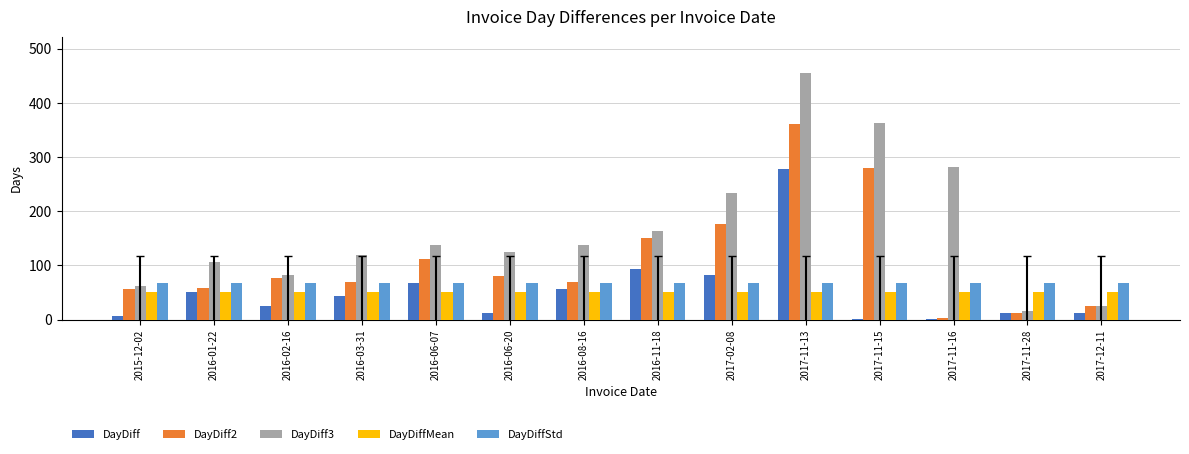

What is the sum of the DayDiff3 values at 2017-12-11 and 2017-11-13?

480.0